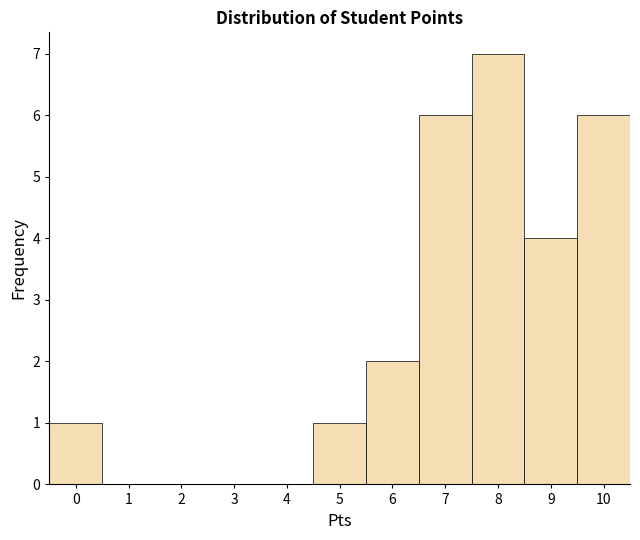

Over which range of the x-axis is the bar tallest?

7.5 to 8.5